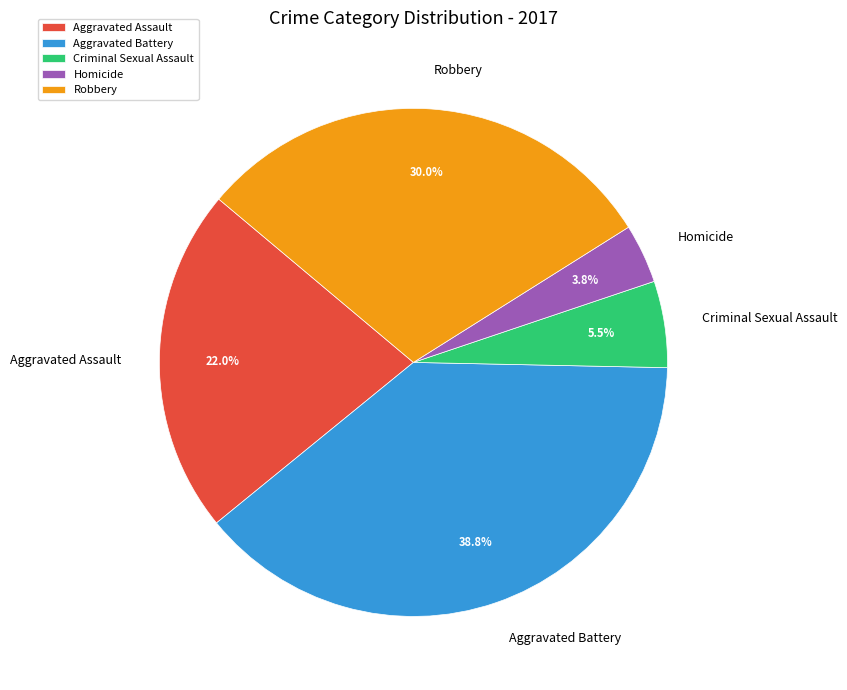

Does Criminal Sexual Assault represent more than half of the total?

No